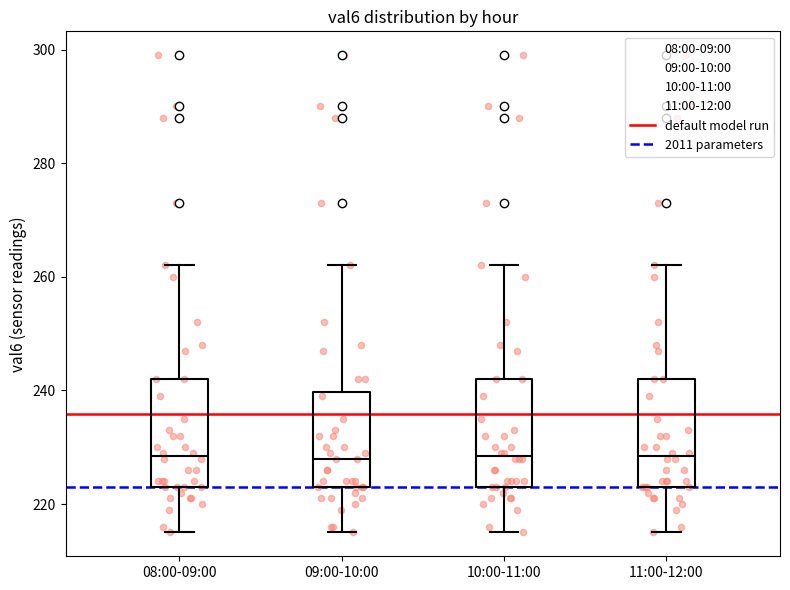

Reading left to right, transcribe this box plot: for each box, give where its median line is, the range the box spans, and where its two whiskers end, as read against the y-axis. The values are not printed on the chart, so give them approximately, as read against the axis.

08:00-09:00: median 228, box 224 to 242, whiskers 216 to 262
09:00-10:00: median 228, box 224 to 240, whiskers 216 to 262
10:00-11:00: median 228, box 224 to 242, whiskers 216 to 262
11:00-12:00: median 228, box 224 to 242, whiskers 216 to 262